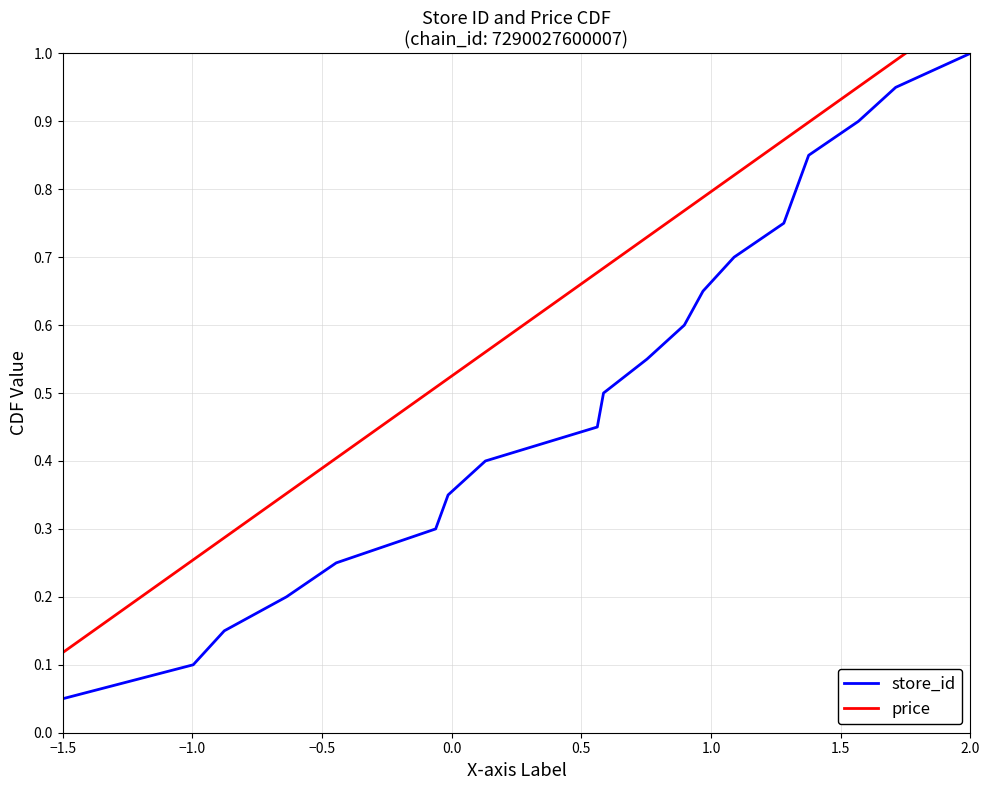

What is the highest value of the store_id series?

1.0